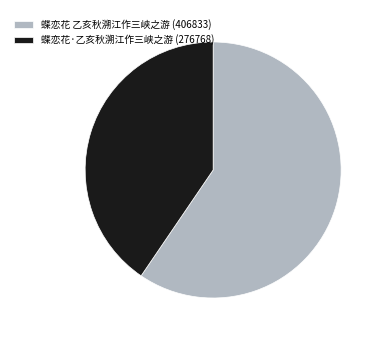

Which has a higher value, 蝶恋花·乙亥秋溯江作三峡之游 (276768) or 蝶恋花 乙亥秋溯江作三峡之游 (406833)?

蝶恋花 乙亥秋溯江作三峡之游 (406833)